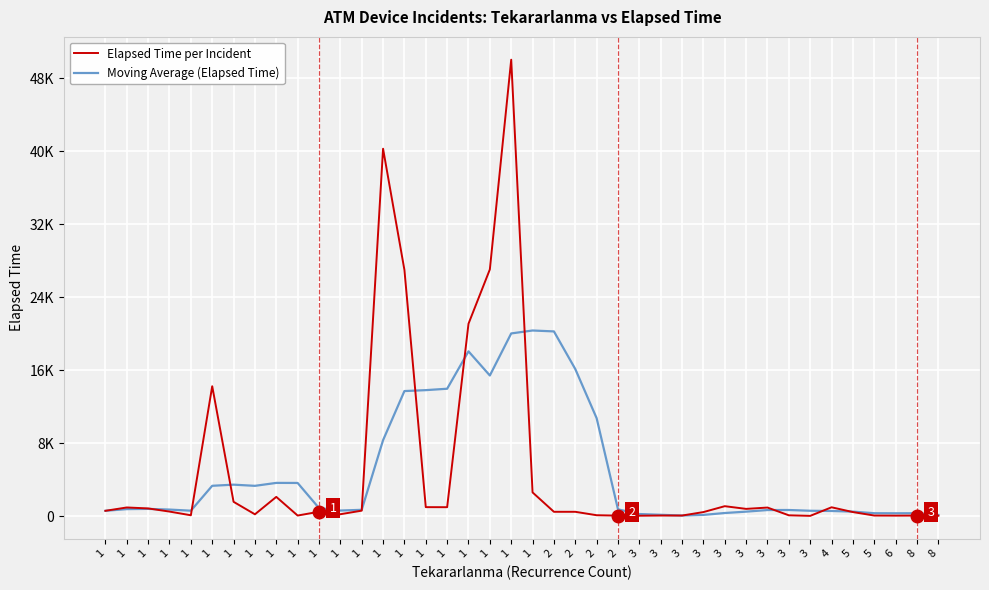

Is this an area chart (filled region under the line)?

No